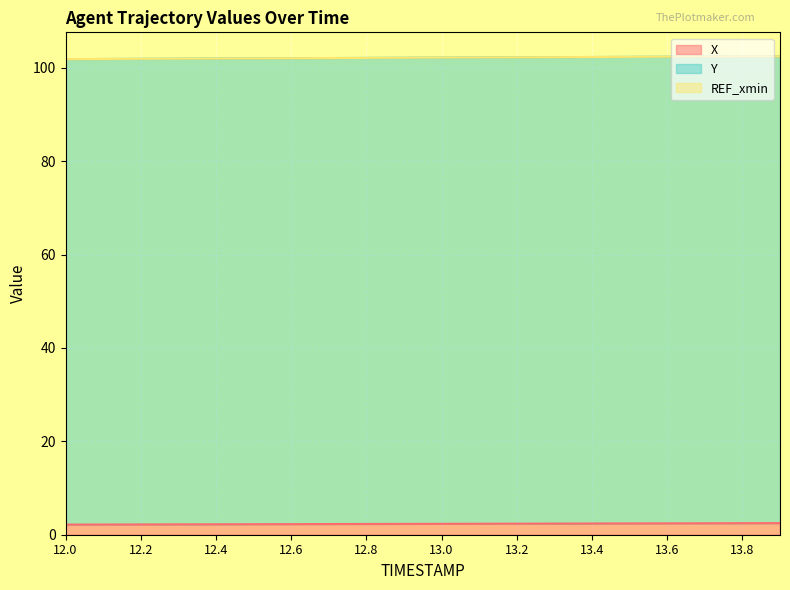

Between 13.9 and 13.6, which is larger?

13.9